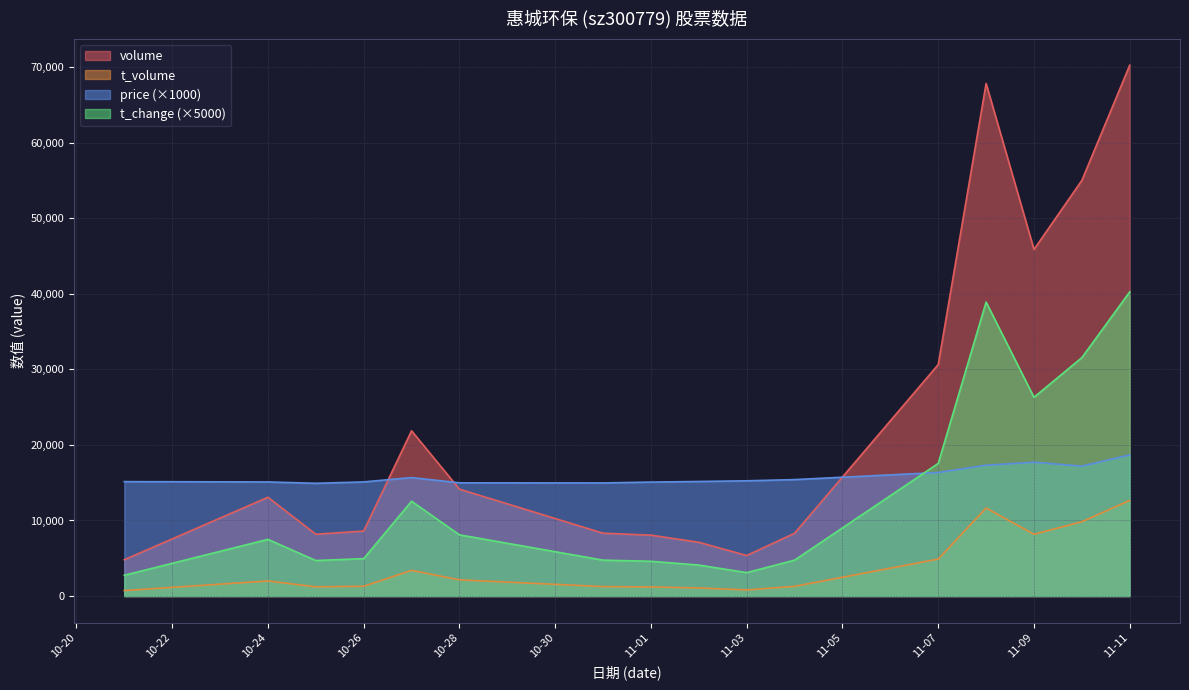

Does the chart display data point markers on the line(s)?

No